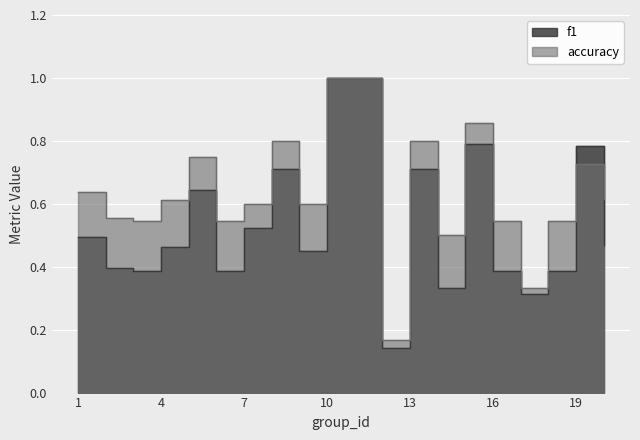

What is the approximate value of accuracy at 13?

0.8